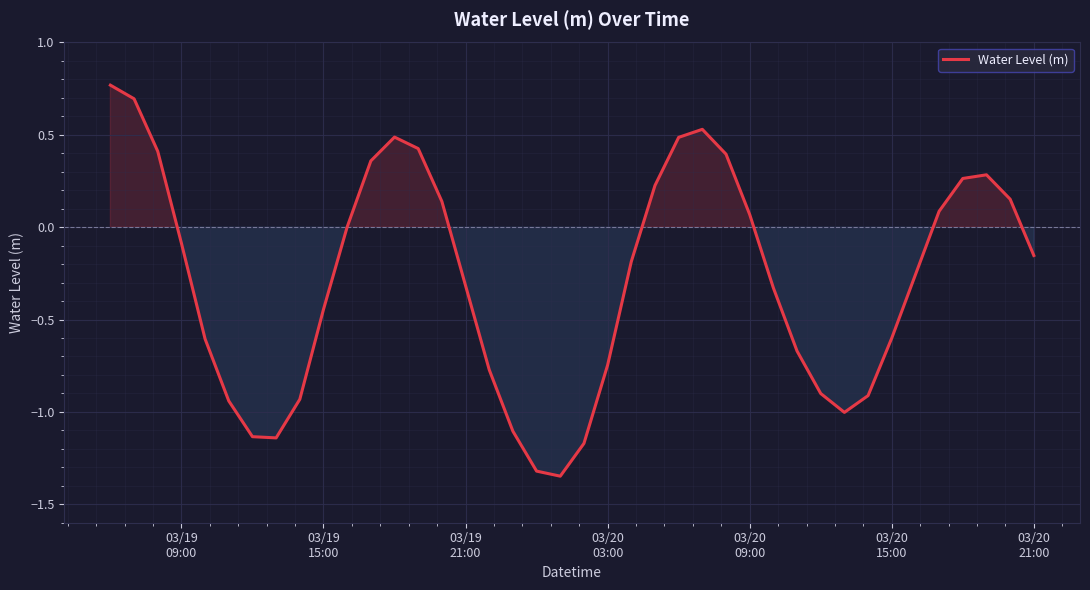

How many lines are shown in the chart?

1